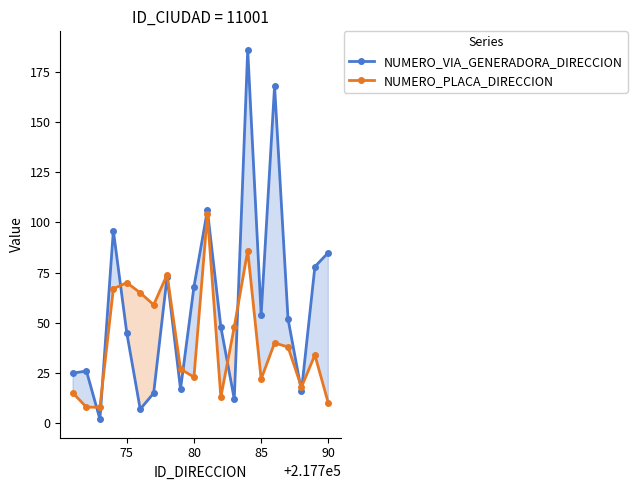

True or false: NUMERO_PLACA_DIRECCION has more than 2 points higher than both neighbors.

True